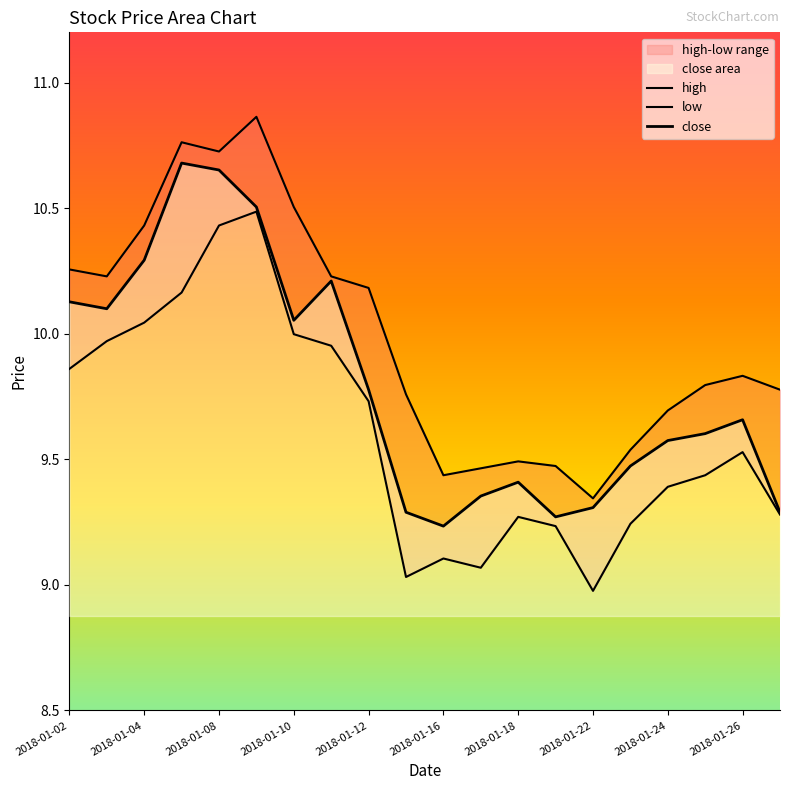

What position from the right is 15?

5